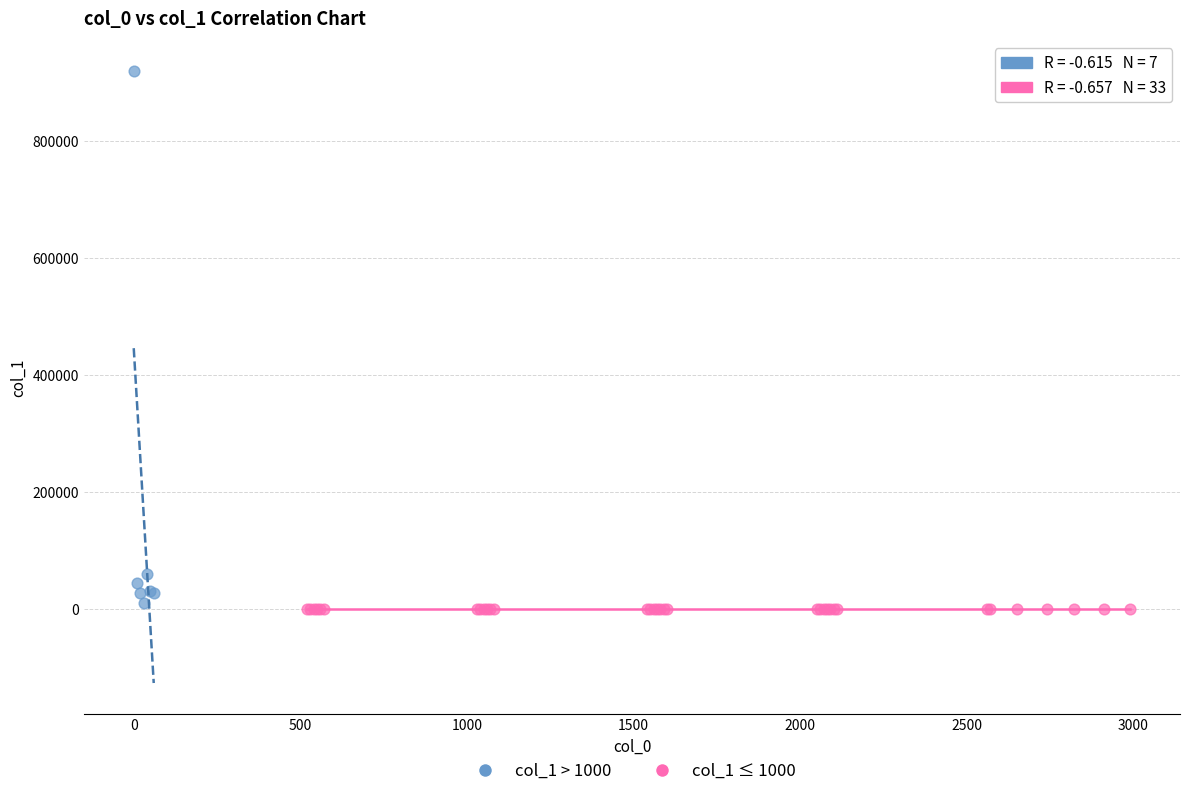

What are all the series names shown in the legend?

col_1 > 1000, col_1 ≤ 1000